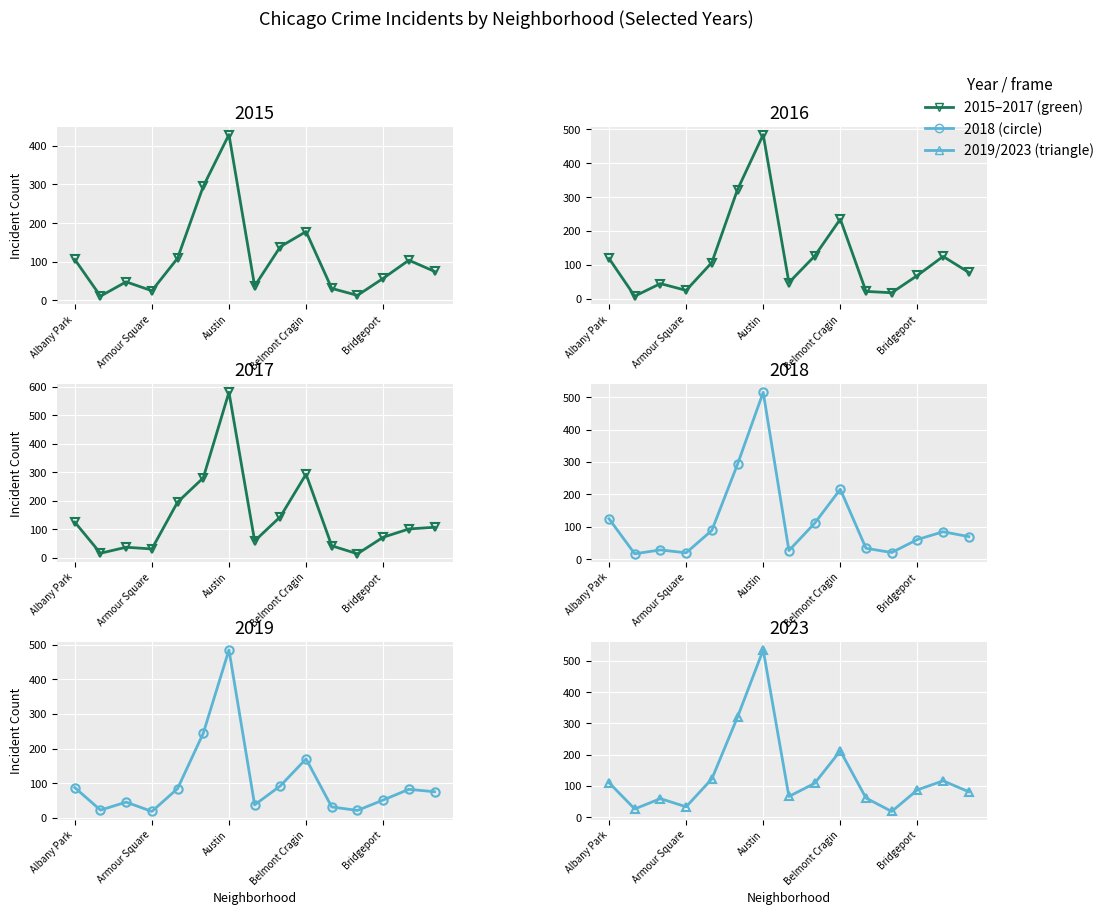

How many data points in 2015 are above 75?

7